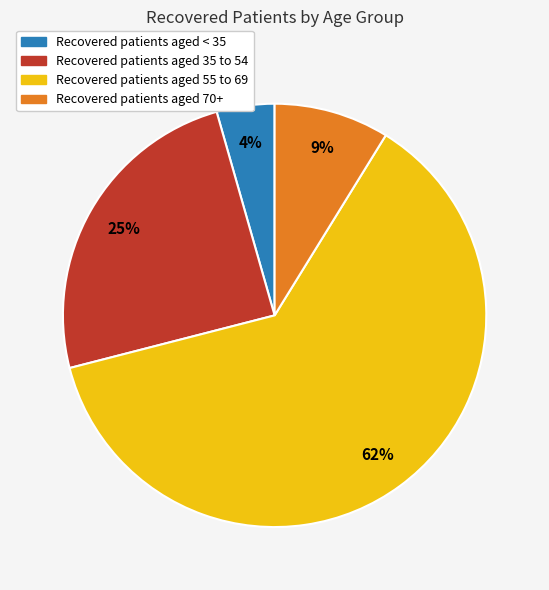

Is there a majority slice in this chart?

Yes